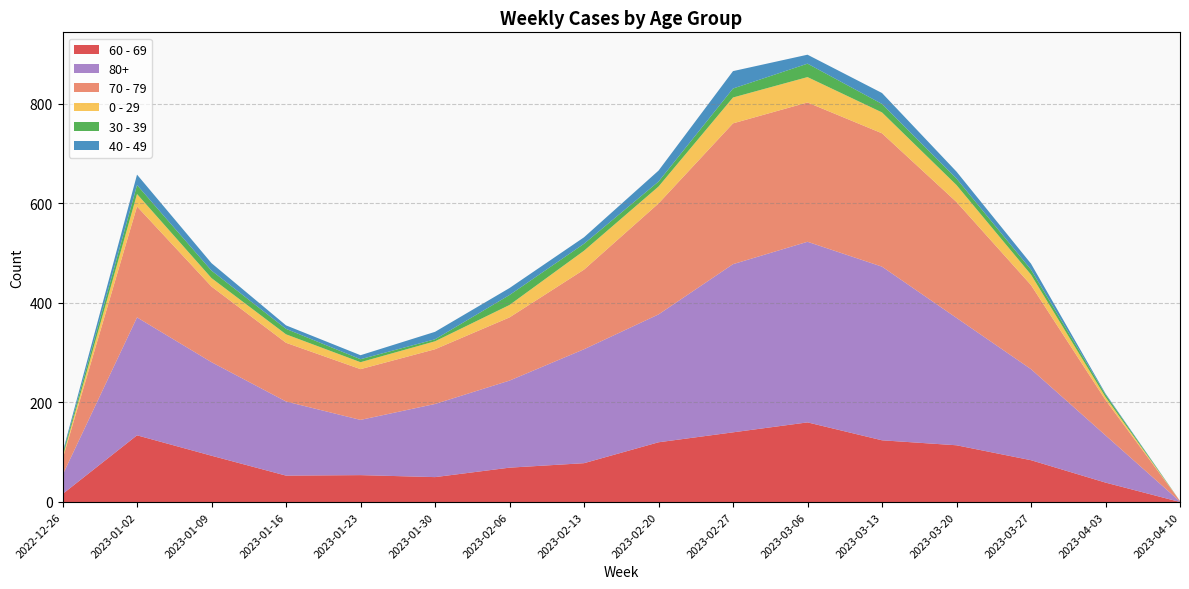

Reading right to left, extract all data points from this chart.

60 - 69: 0	39	84	114	124	160	140	120	78	69	50	54	53	93	134	16
80+: 1	95	183	256	349	363	338	257	229	175	147	111	149	188	237	38
70 - 79: 1	71	169	233	268	280	283	223	160	127	110	102	118	152	223	32
0 - 29: 0	6	21	34	42	51	52	34	38	25	16	14	17	17	25	4
30 - 39: 0	5	10	13	17	27	18	10	14	20	4	6	11	15	18	5
40 - 49: 0	2	12	14	22	18	35	22	13	14	15	8	7	15	21	4